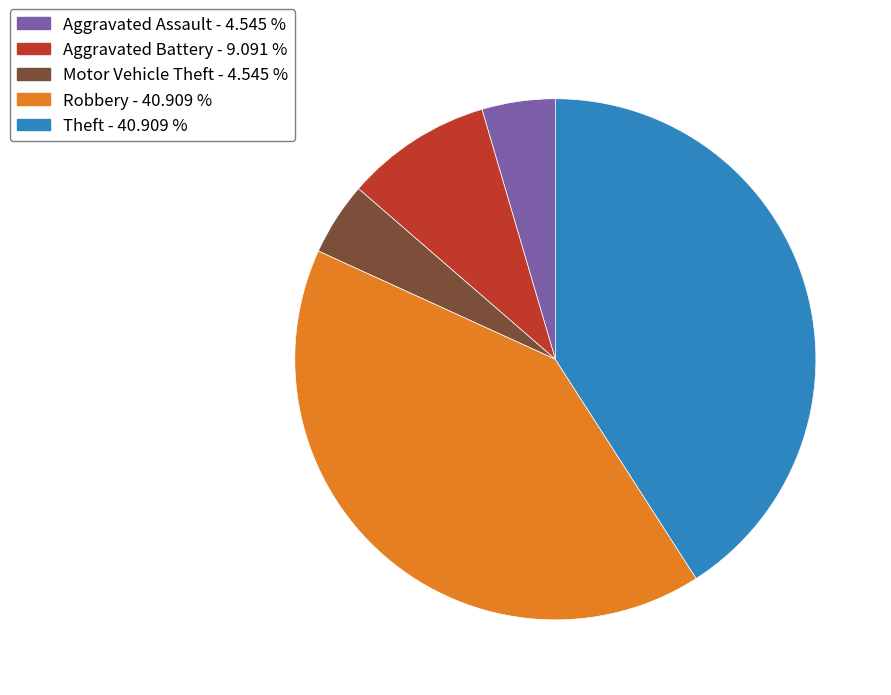

Which has a higher value, Robbery or Aggravated Battery?

Robbery